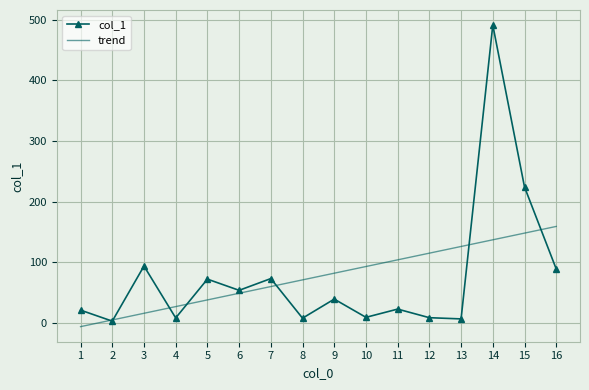

Rank the series at 16 from lowest to highest value.

col_1, trend